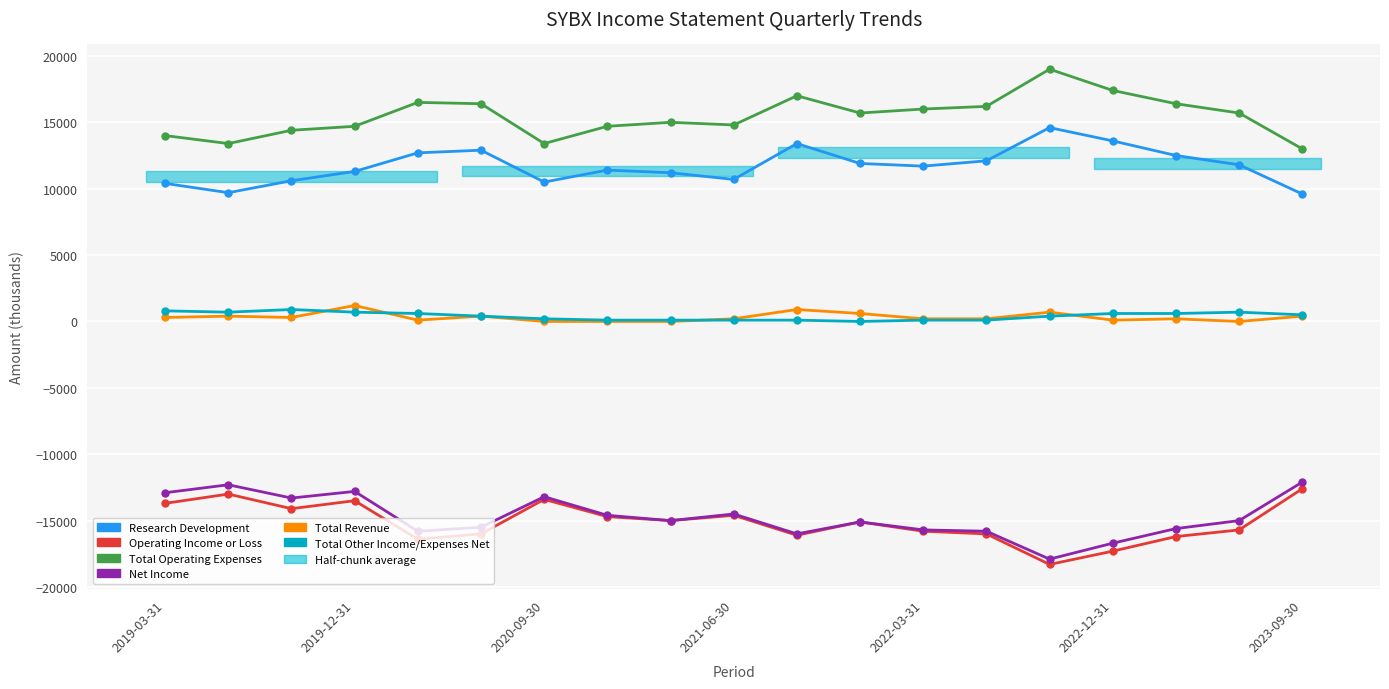

At 2021-06-30, list the series in order from largest to smallest.

Total Operating Expenses, Research Development, Total Revenue, Total Other Income/Expenses Net, Net Income, Operating Income or Loss